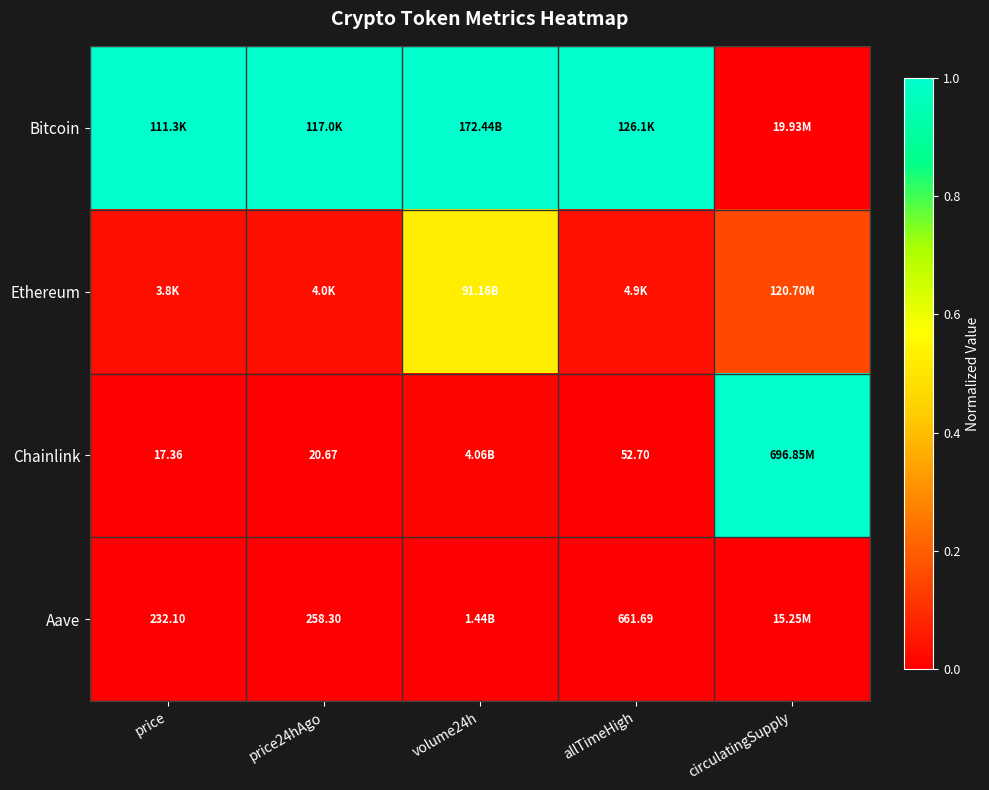

Which category has the highest value in the Ethereum series?

volume24h